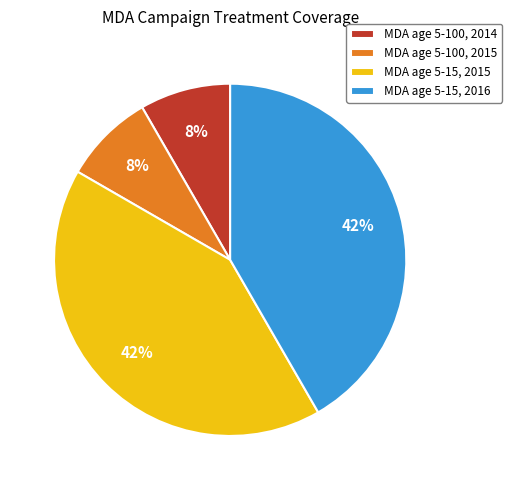

Is MDA age 5-15, 2016 the majority of the pie?

No